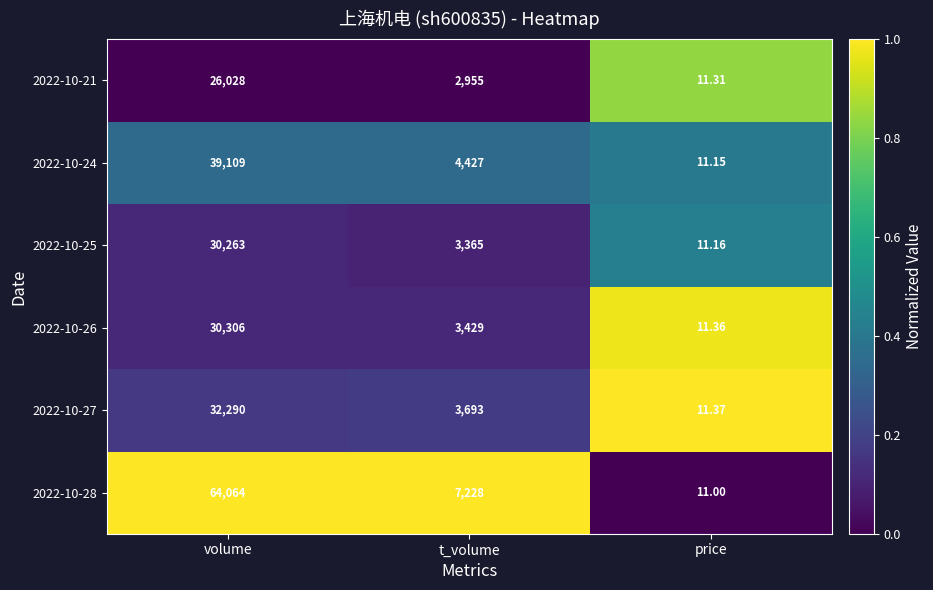

At which category does the chart reach its peak across all series?

volume